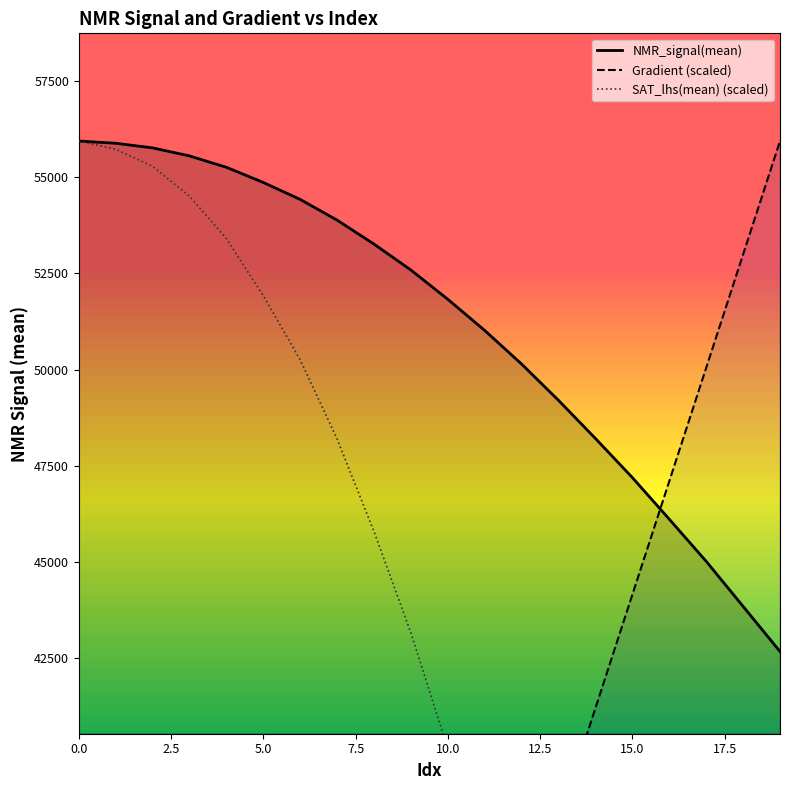

How many lines are shown in the chart?

3